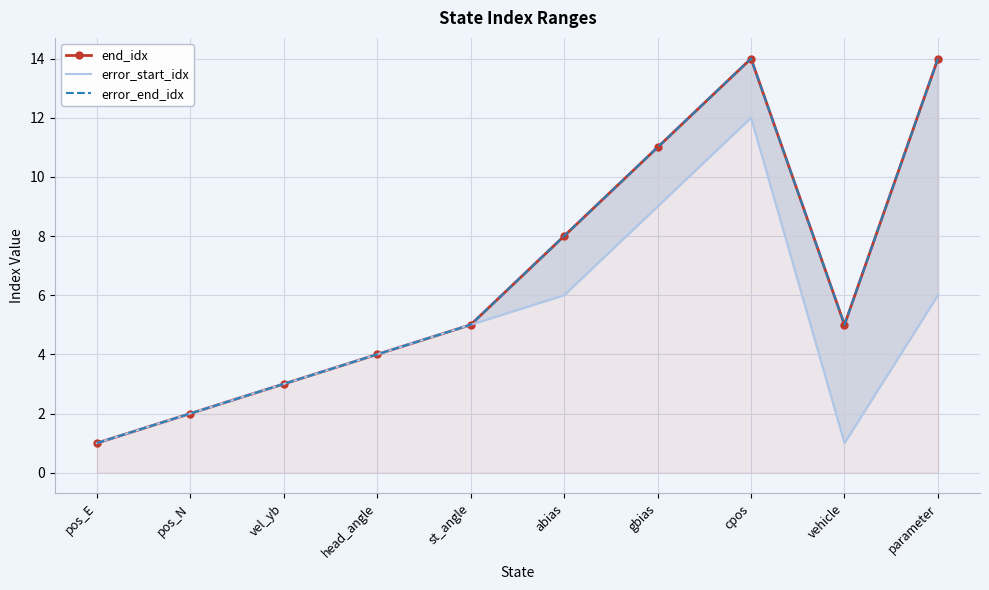

What is the label of the 8th point from the left?

cpos